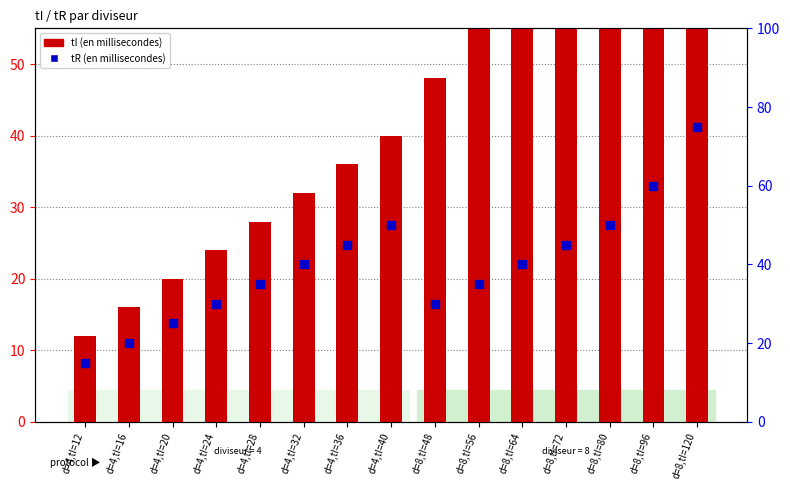

What are all the series names shown in the legend?

tI (en millisecondes), tR (en millisecondes)